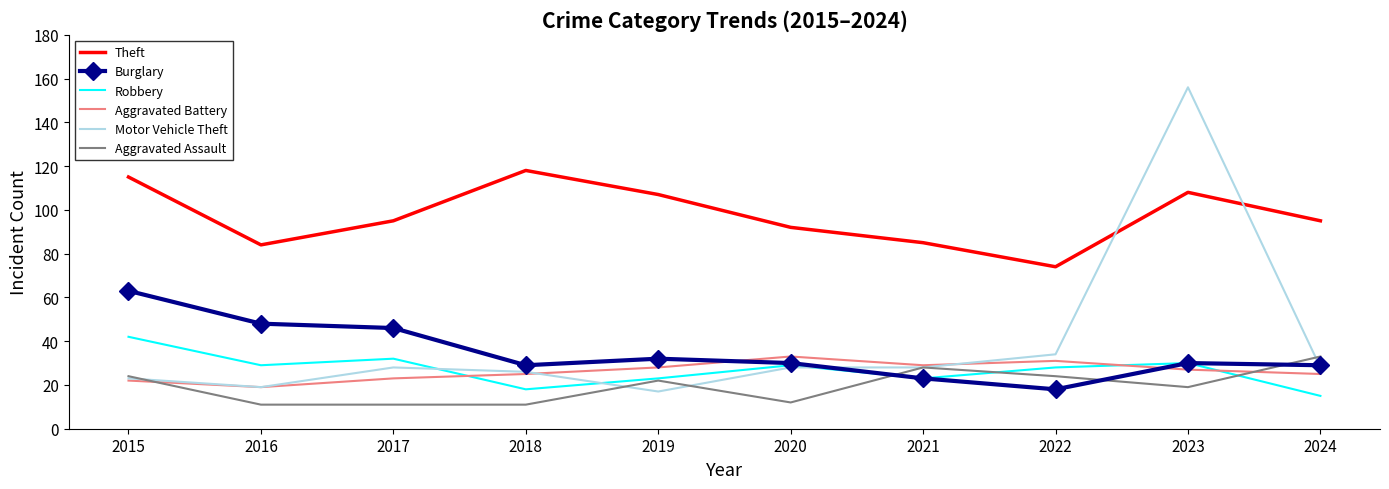

At which category is the sum across all series the highest?

2023